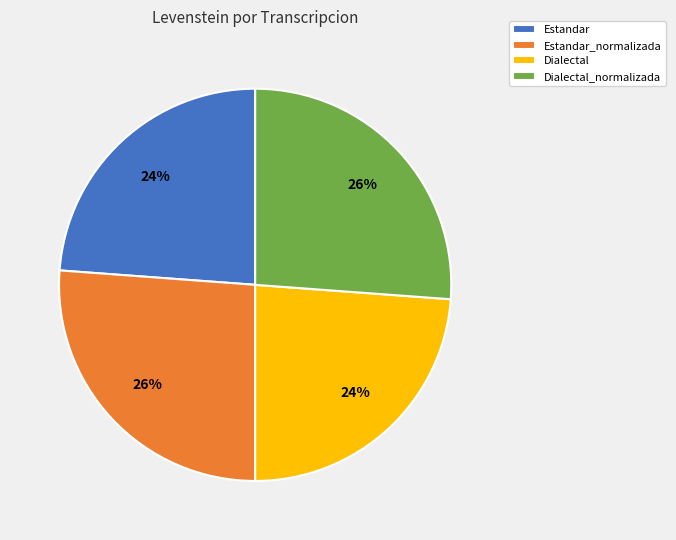

To the nearest percent, what percentage of the pie is Estandar?

24%